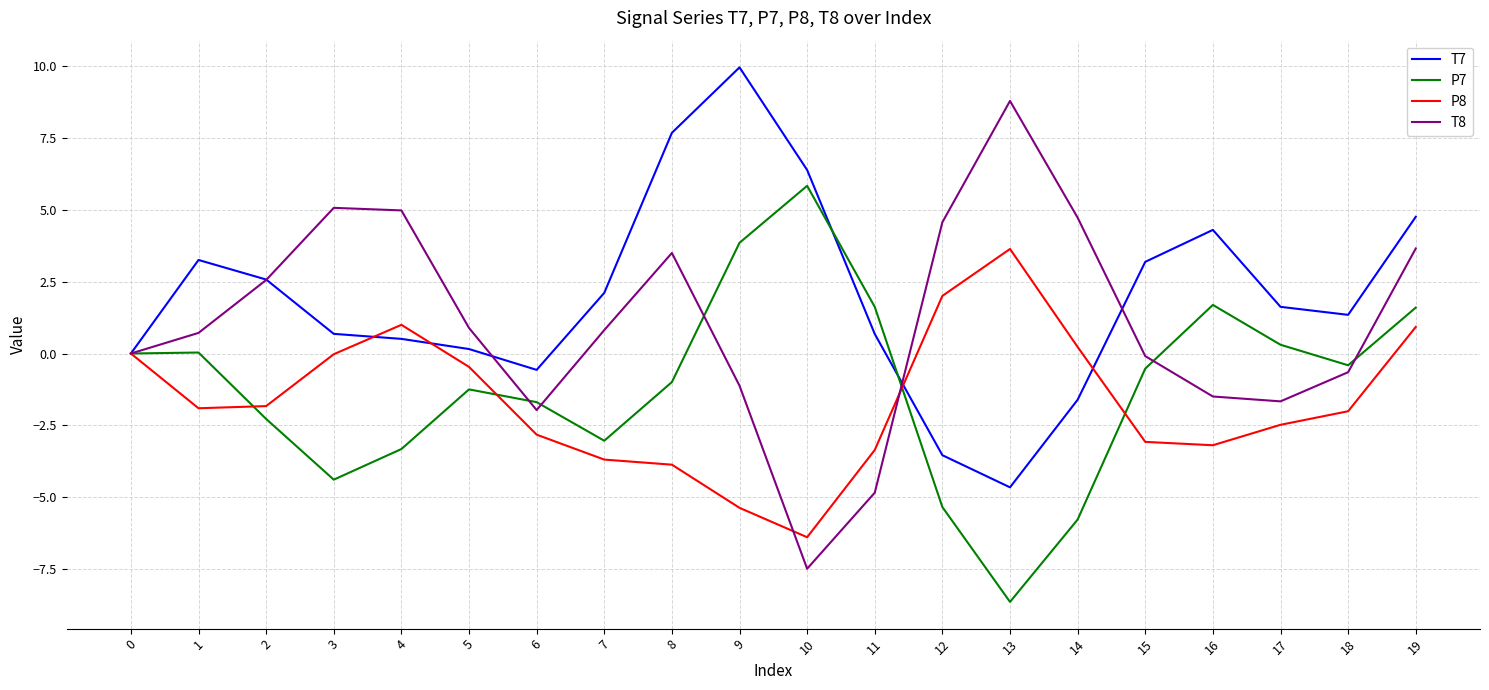

True or false: T7 has a value of 2.0 at 15.

False